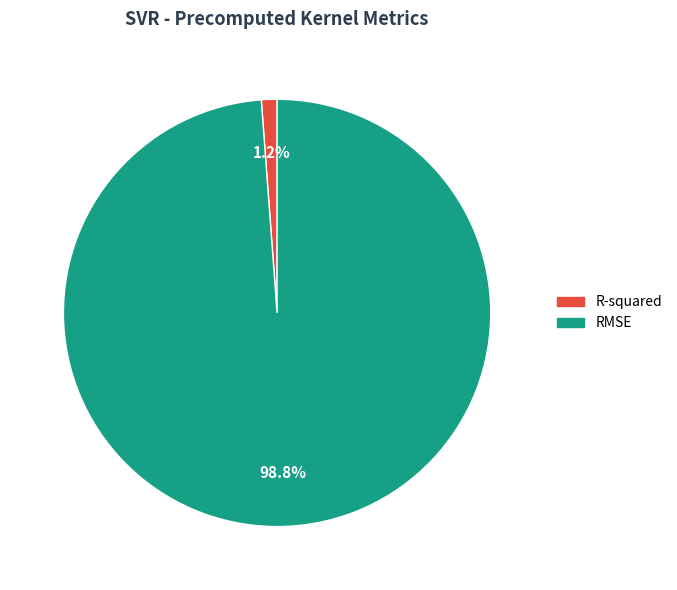

Between R-squared and RMSE, which is larger?

RMSE